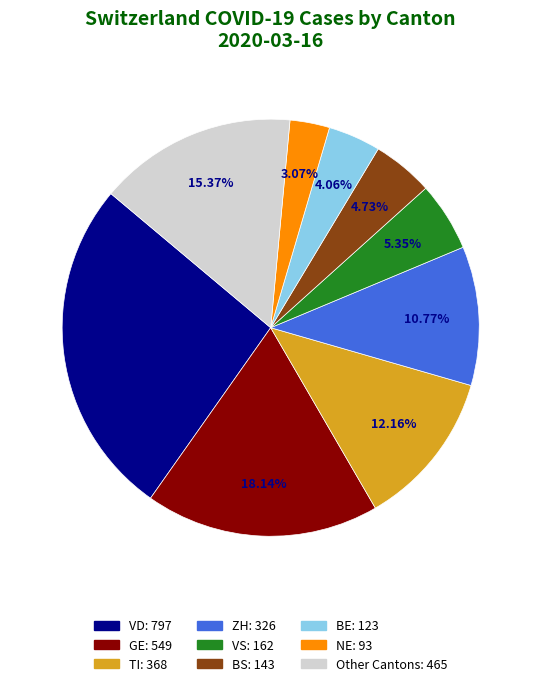

Is there any slice that represents more than half of the pie?

No